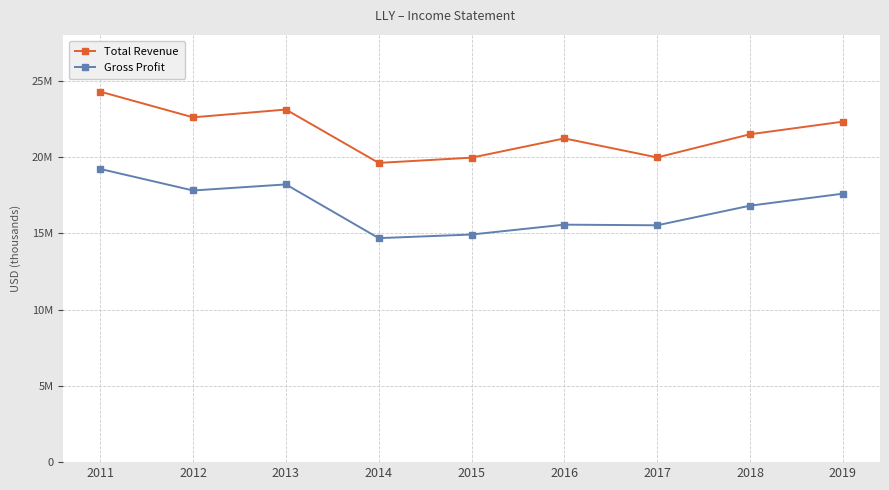

Reading left to right, list all the values displayed in this chart.

Total Revenue: 2011=24286500	2012=22603400	2013=23113100	2014=19615600	2015=19958700	2016=21222100	2017=19973800	2018=21493300	2019=22319500
Gross Profit: 2011=19218600	2012=17806900	2013=18205000	2014=14683100	2015=14921500	2016=15567200	2017=15526100	2018=16811600	2019=17598300